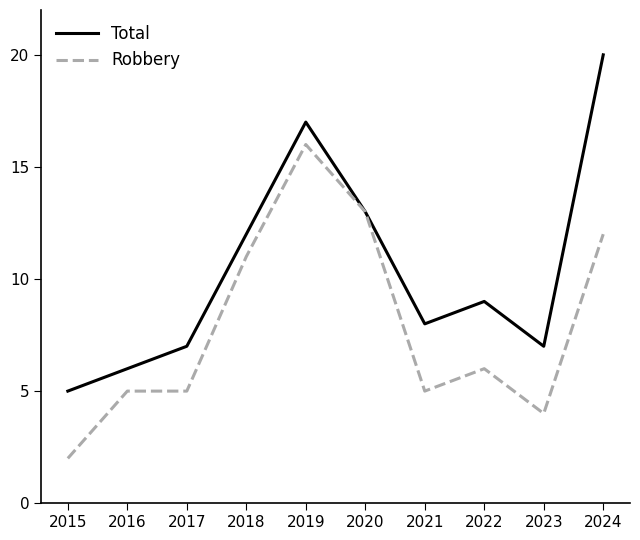

Reading right to left, transcribe all the data shown in this chart.

Total: 20	7	9	8	13	17	12	7	6	5
Robbery: 12	4	6	5	13	16	11	5	5	2